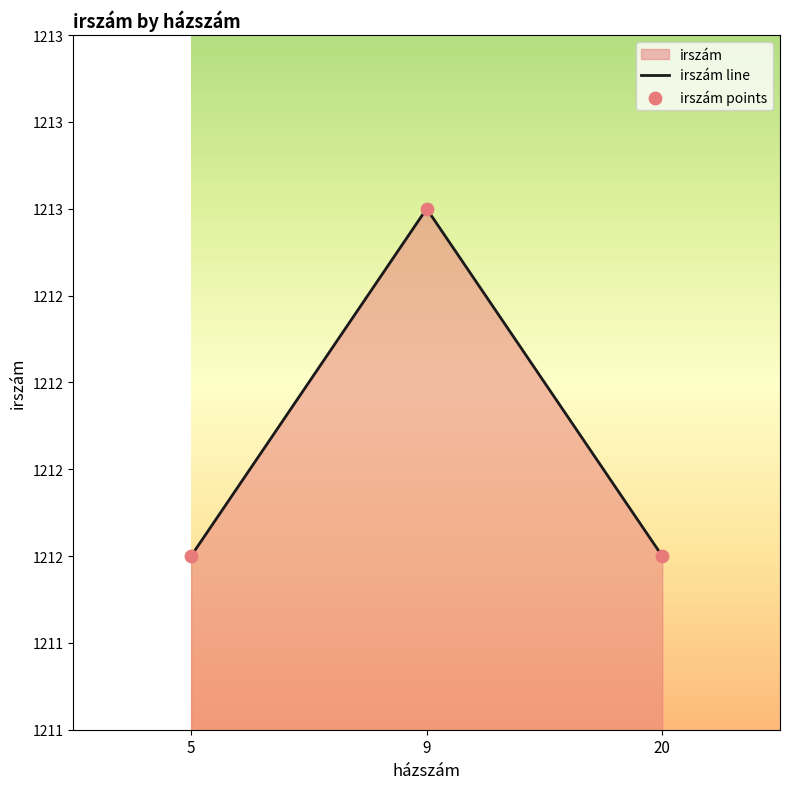

What is the change in value from 5 to 9?

+1